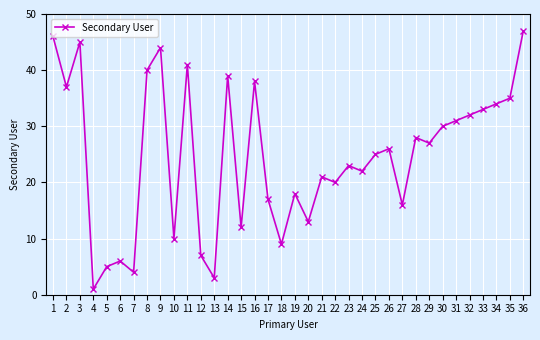

What is the value of the 26th point from the left?

26